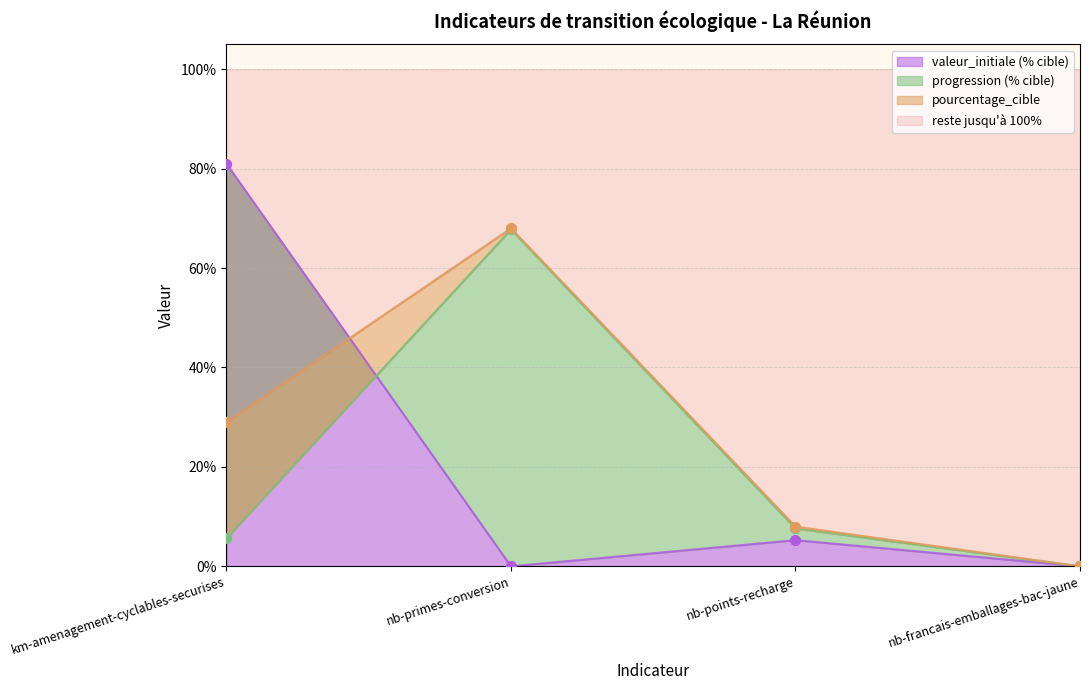

What is the total value across all series at nb-points-recharge?

20.9